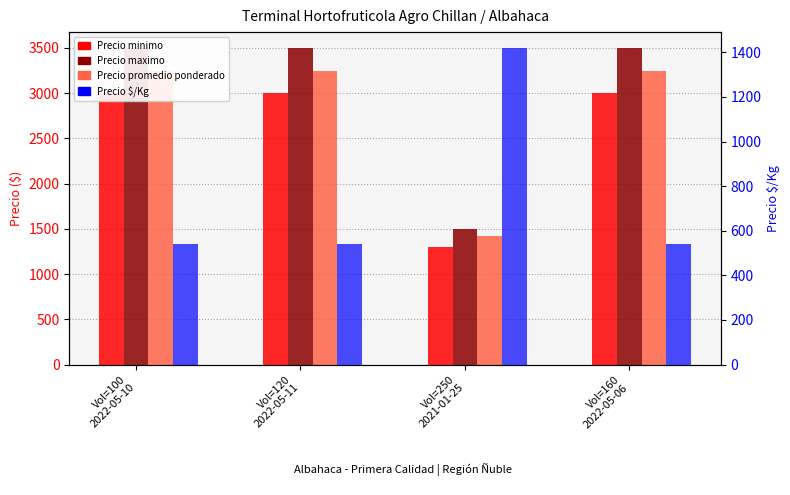

How many series are shown in this chart?

4